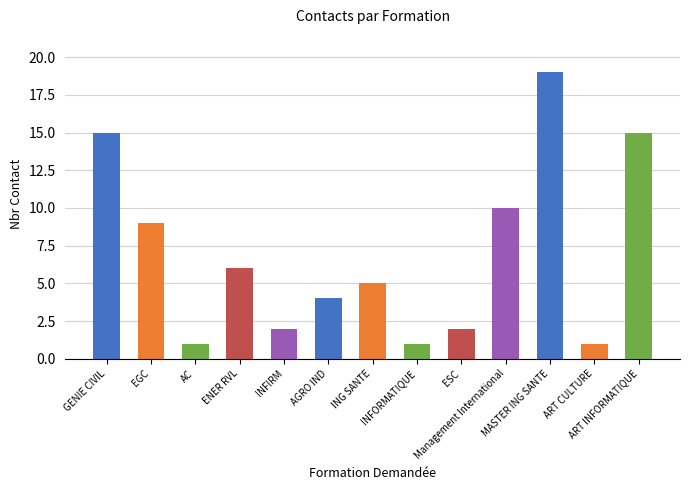

What is the difference between the values at ESC and AC?

1